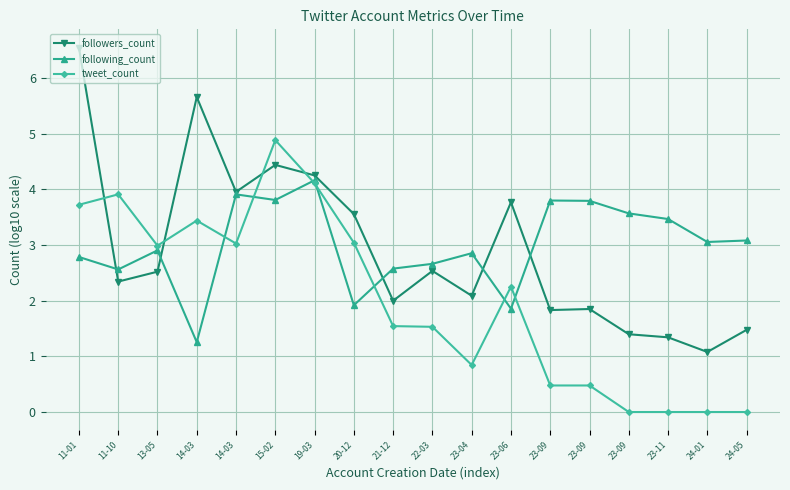

True or false: tweet_count has a value of 6.1 at 14-03.

False